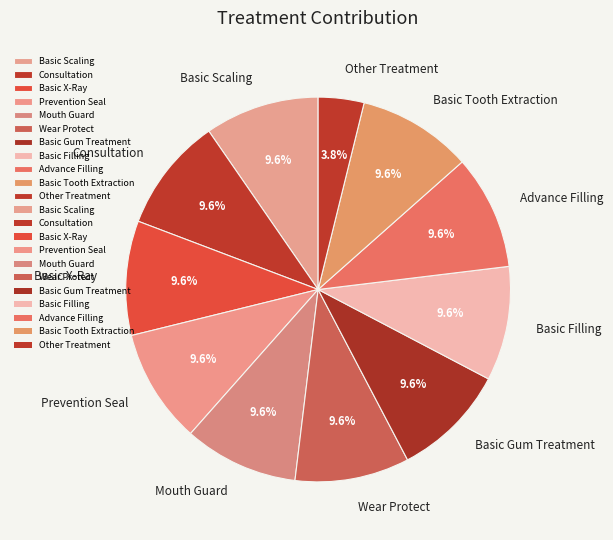

To the nearest percent, what portion does Basic Scaling represent?

10%